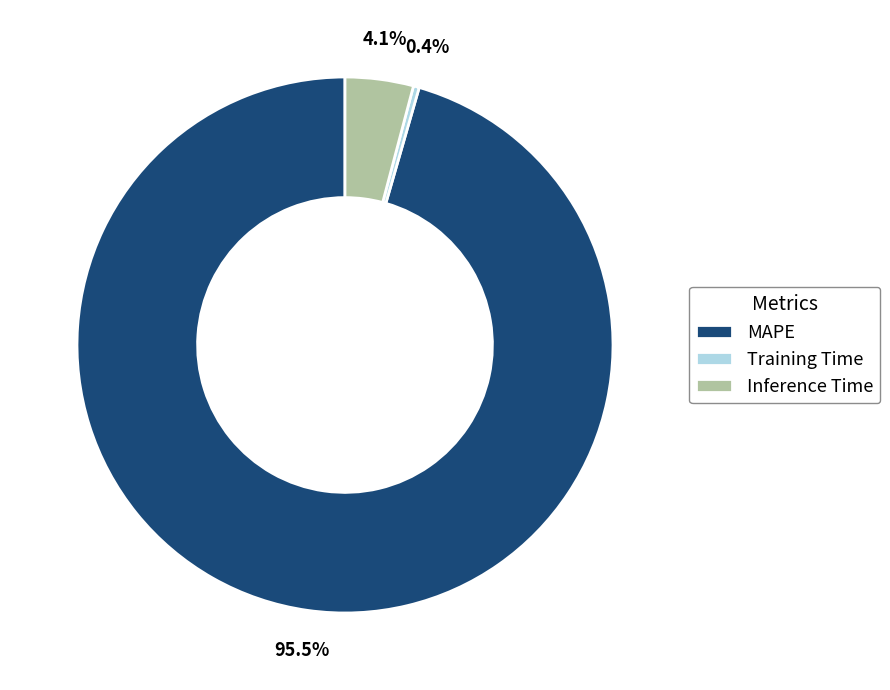

Which has a higher value, Inference Time or MAPE?

MAPE